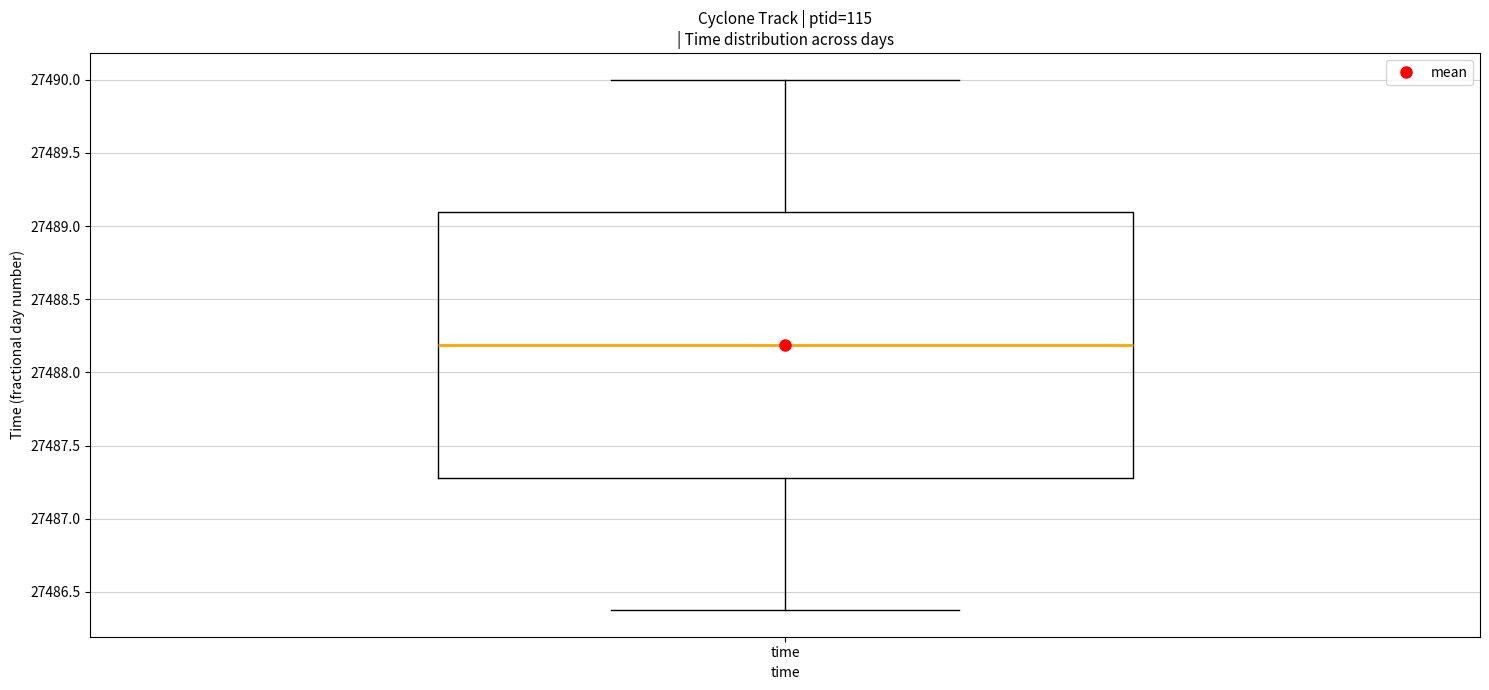

Transcribe this box plot: give where the median line is, the range the box spans, and where the two whiskers end, as read against the y-axis. The values are not printed on the chart, so give them approximately, as read against the axis.

median 27488.2, box 27487.3 to 27489.1, whiskers 27486.4 to 27490.0